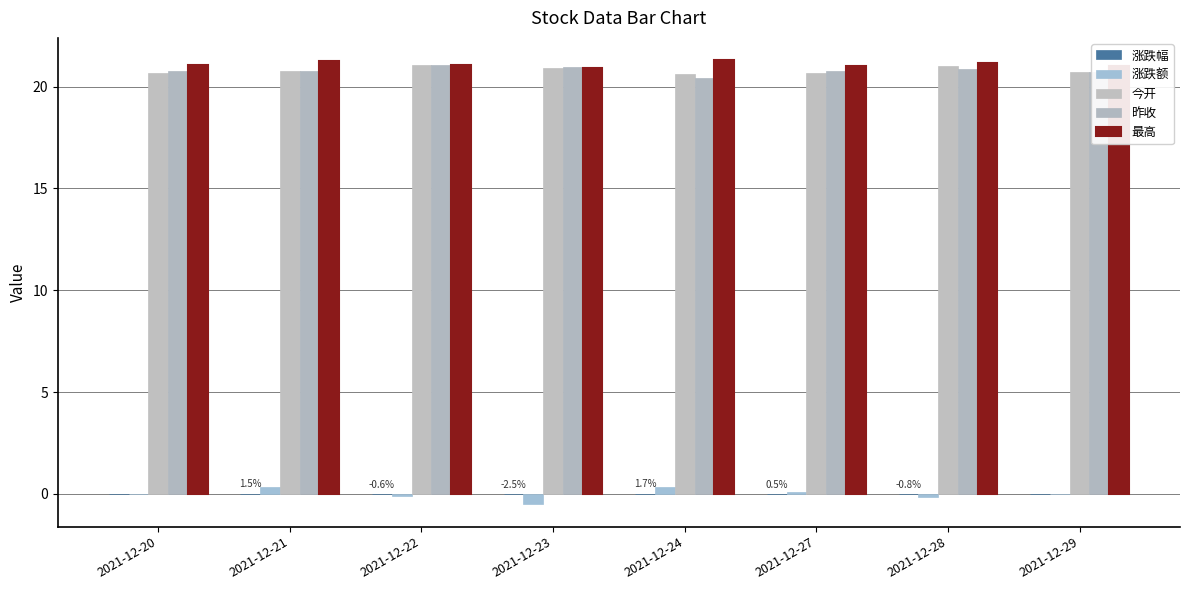

What is the spread (max minus min) of values at 2021-12-20?

21.1